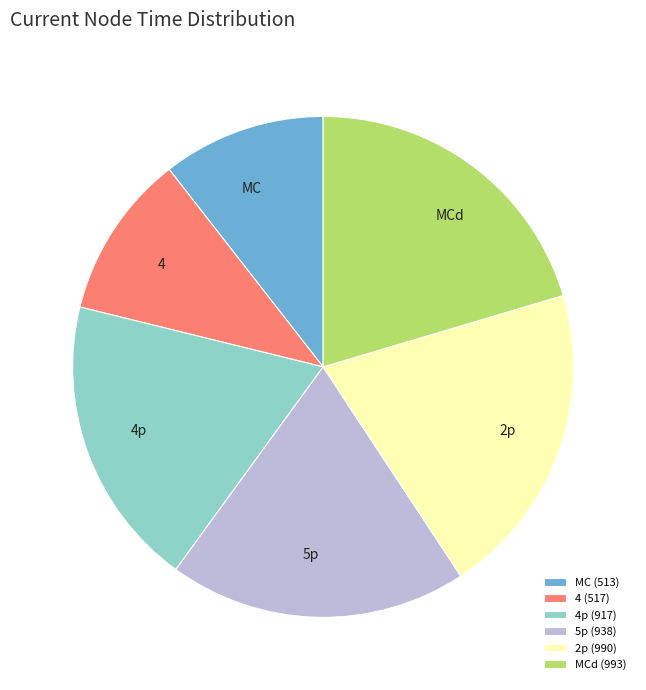

Do 4 and 5p together represent more than half of the pie?

No